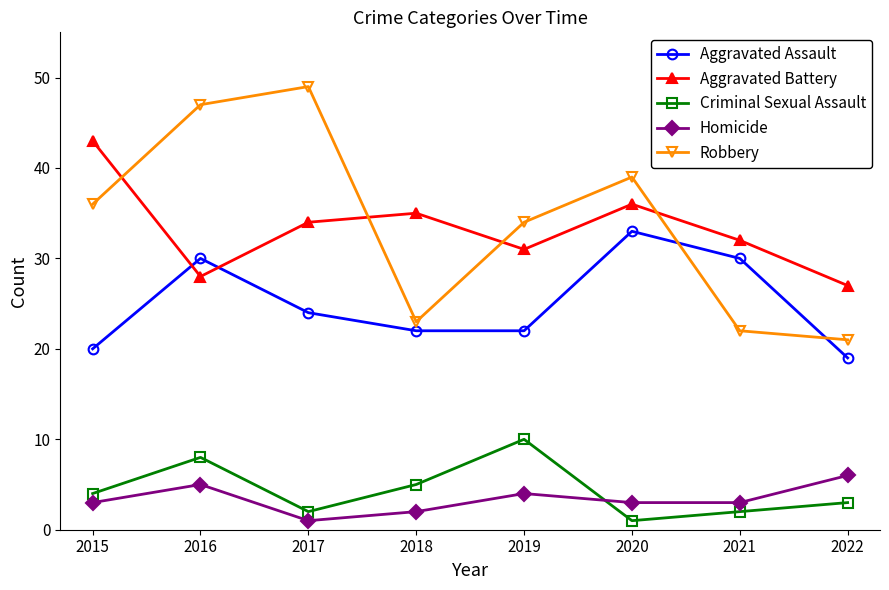

True or false: Criminal Sexual Assault and Robbery cross at least once.

False